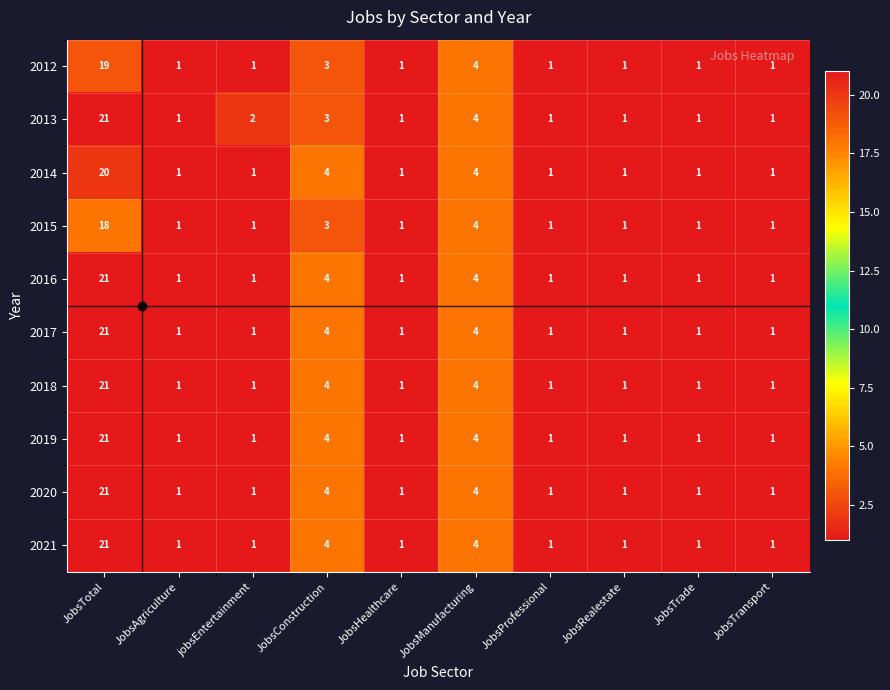

True or false: 2015 has a value of 24 at JobsTotal.

False